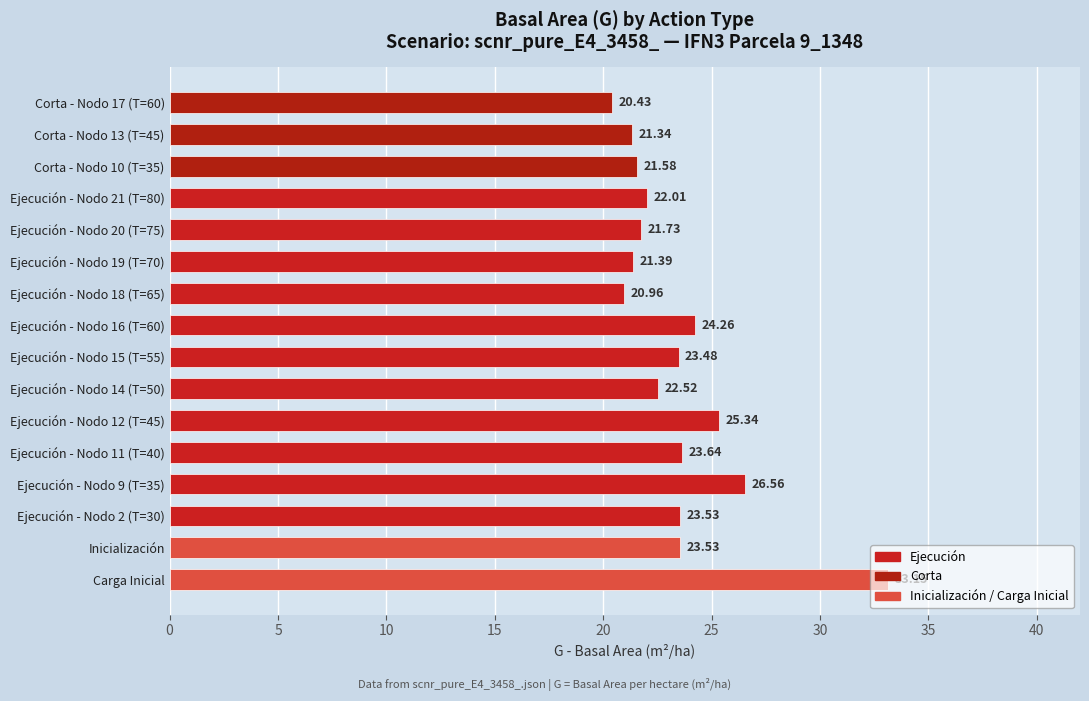

What is the difference between the maximum and minimum values?

12.7